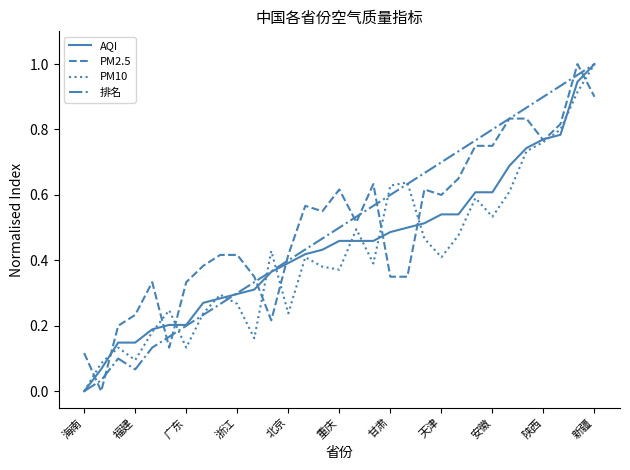

Is this an area chart (filled region under the line)?

No